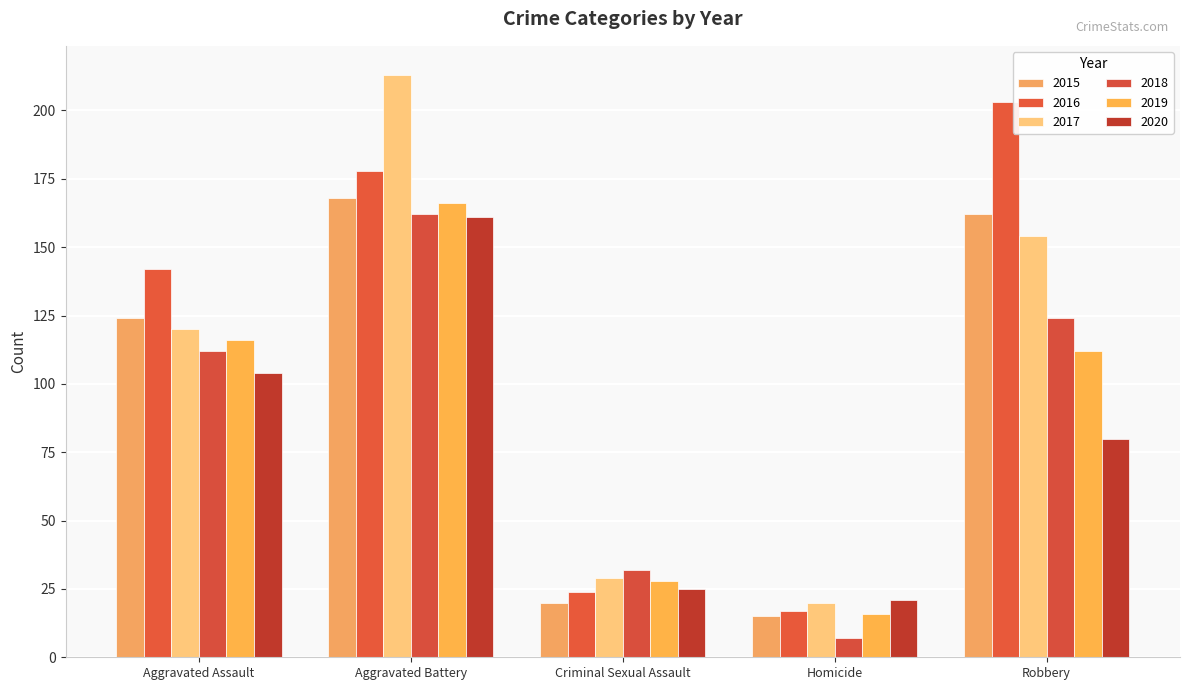

Which series has the largest range (max minus min)?

2017